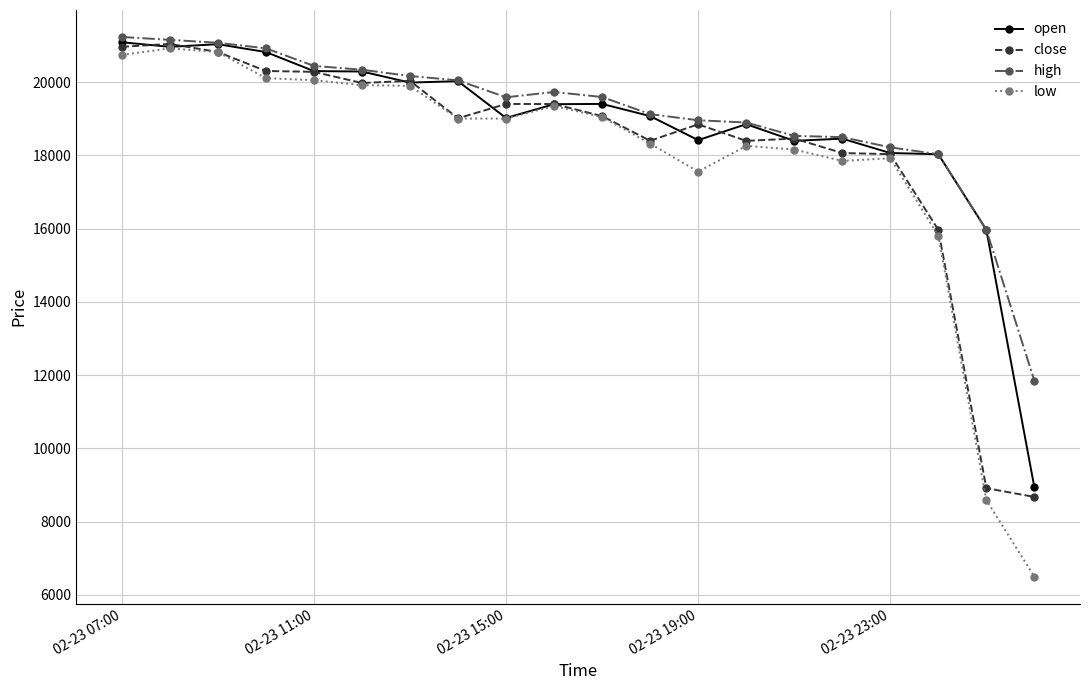

Which series has the largest range (max minus min)?

low